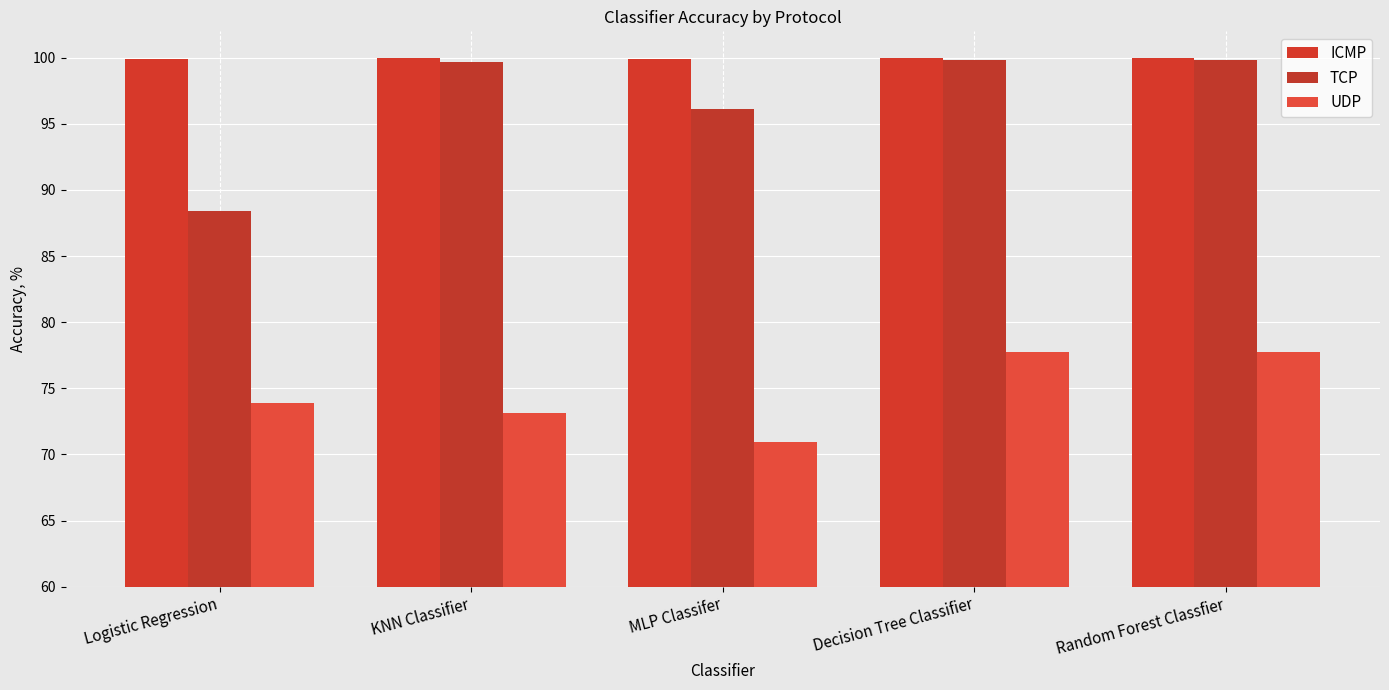

How many categories are shown in the chart?

5